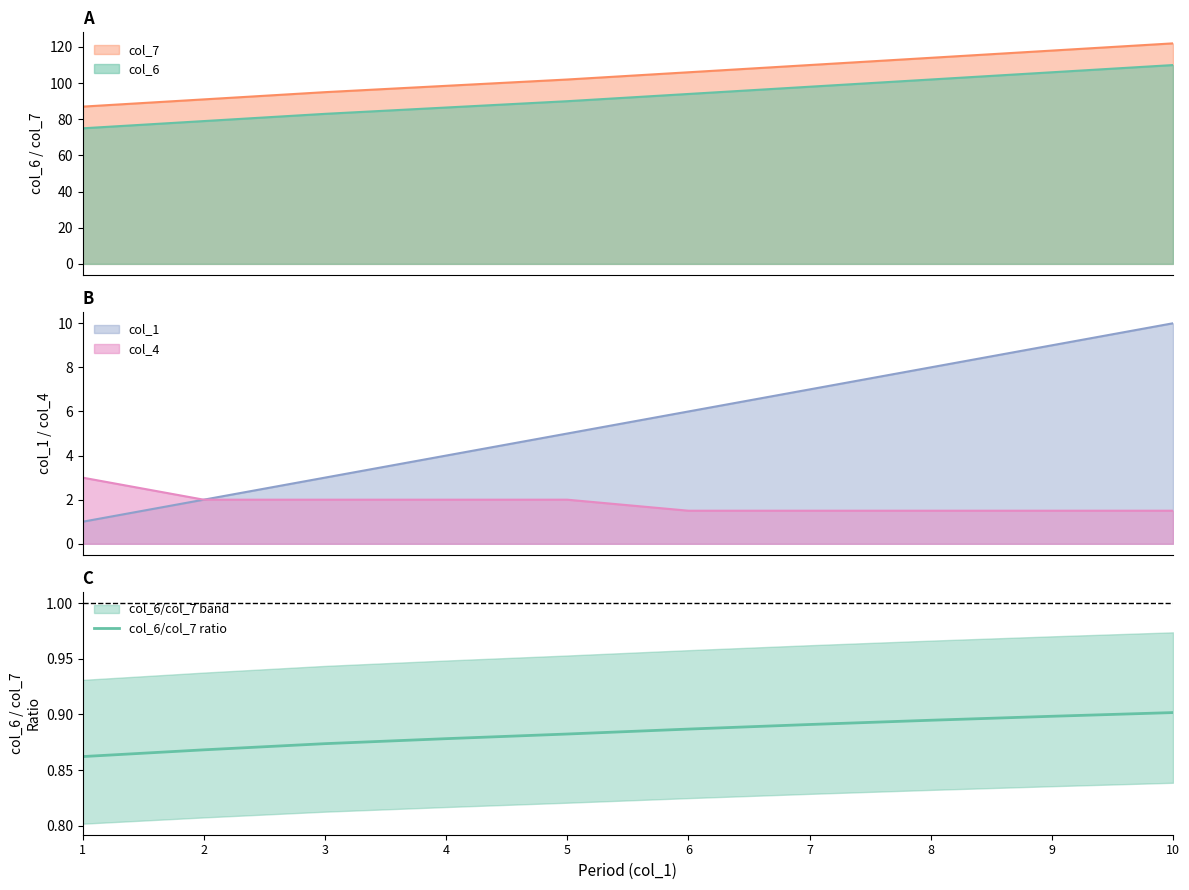

True or false: col_7 and col_6 intersect in this chart.

False